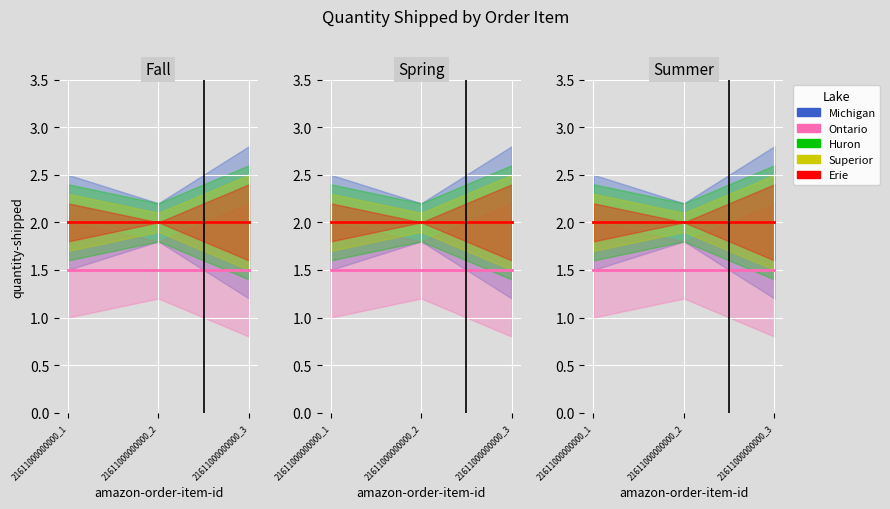

List the labels in order of Superior value, largest first.

21611000000000_1, 21611000000000_2, 21611000000000_3